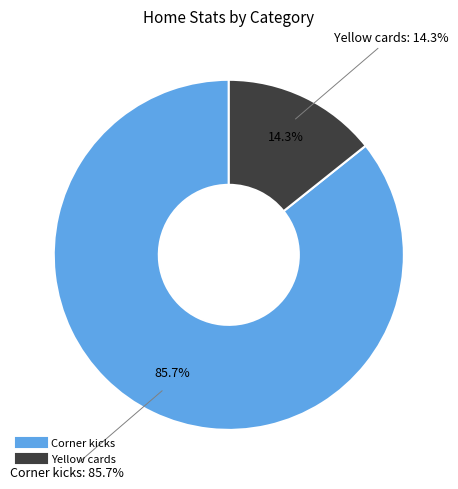

Which slice is the largest?

Corner kicks